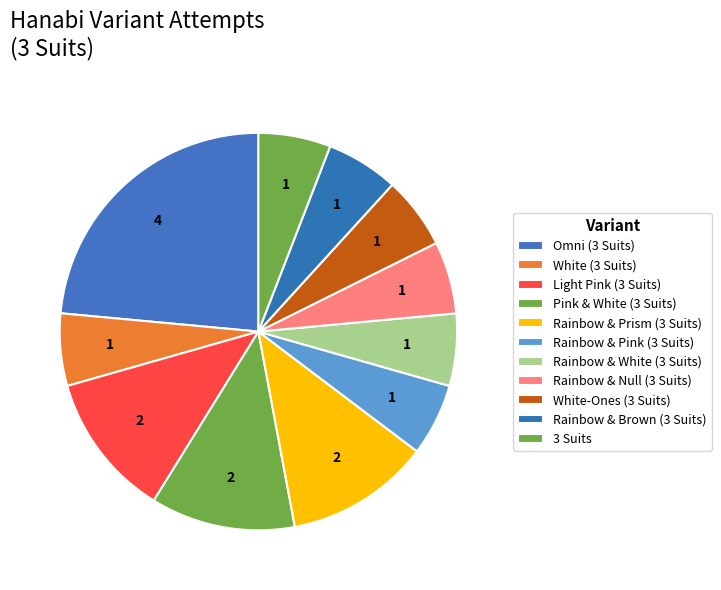

Count the number of slices in the pie.

11